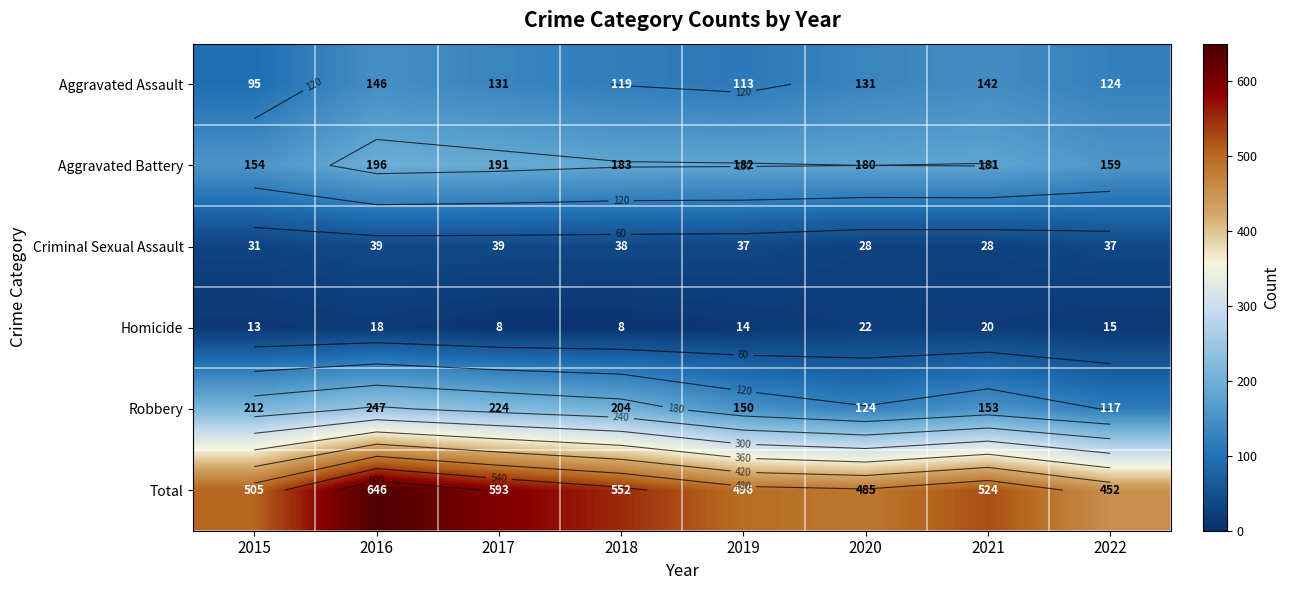

Which series has the largest total across all categories?

Total